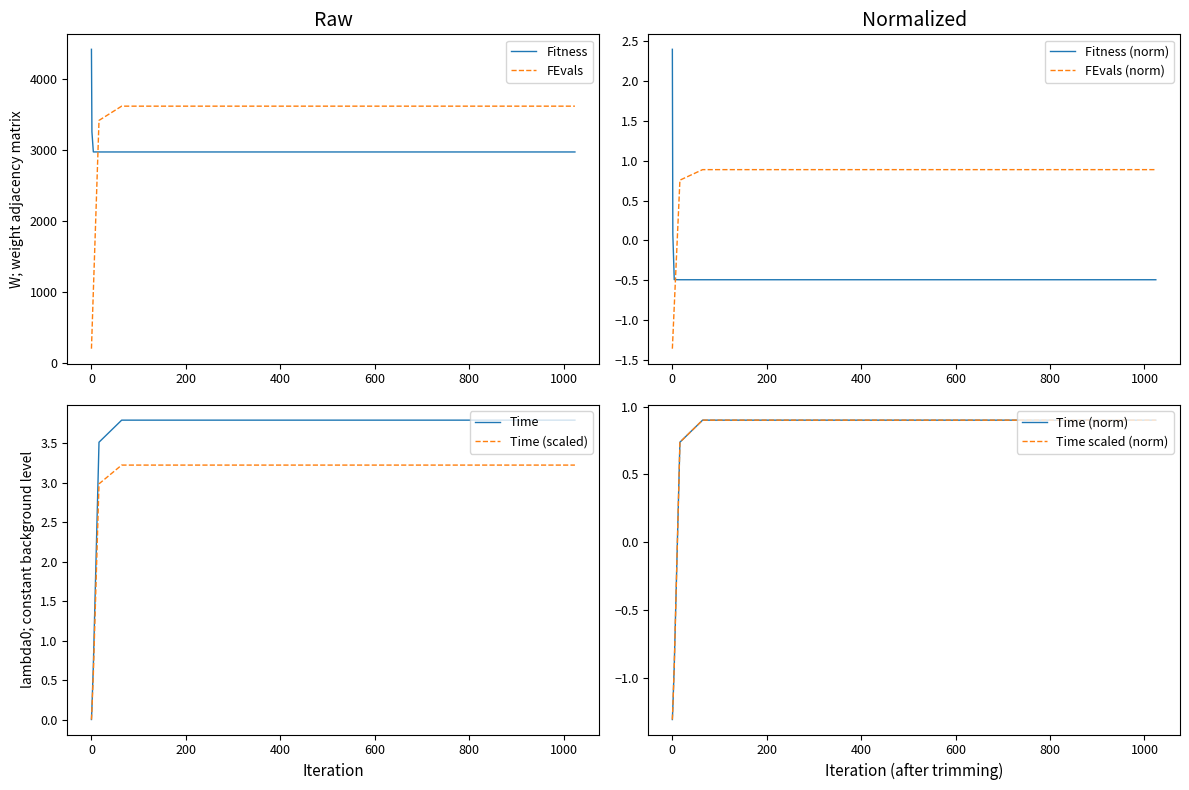

At which label is Fitness closest to 3699?

1